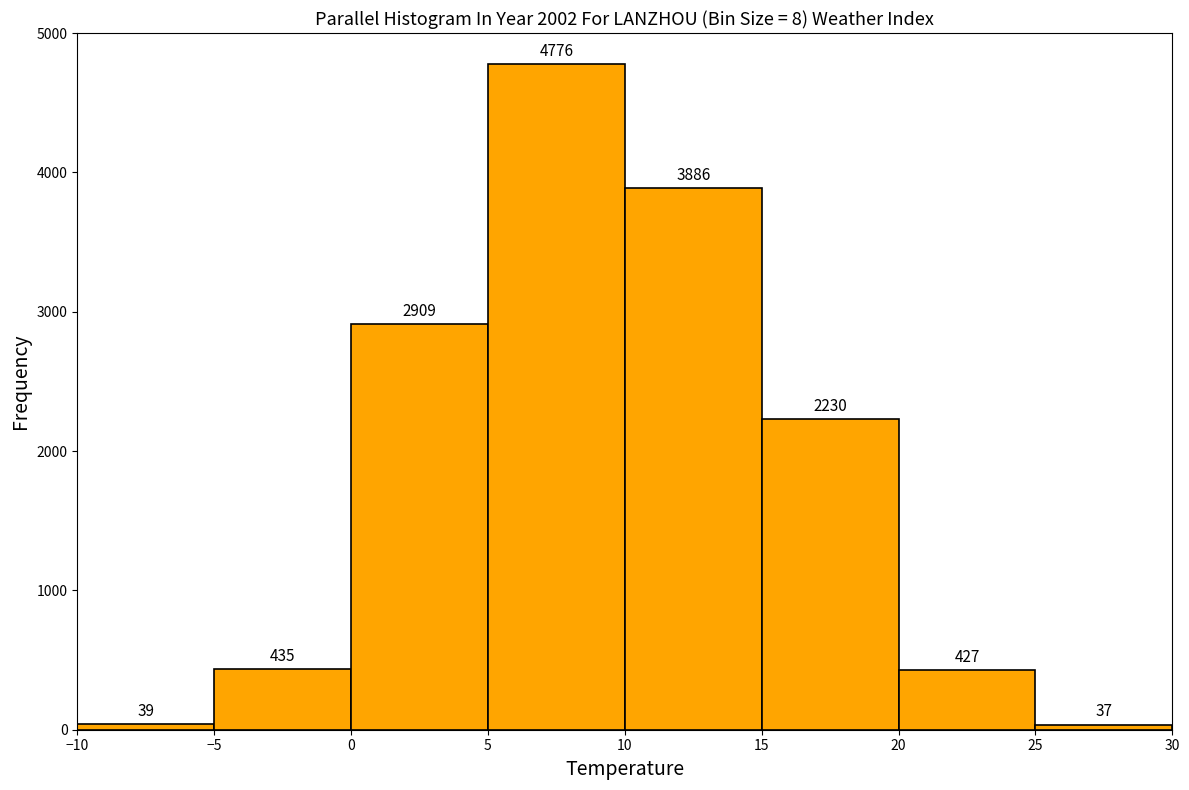

Reading left to right, transcribe this chart: for each bar, give the range it covers on the x-axis and its height.

-10 to -5: 39
-5 to 0: 435
0 to 5: 2909
5 to 10: 4776
10 to 15: 3886
15 to 20: 2230
20 to 25: 427
25 to 30: 37